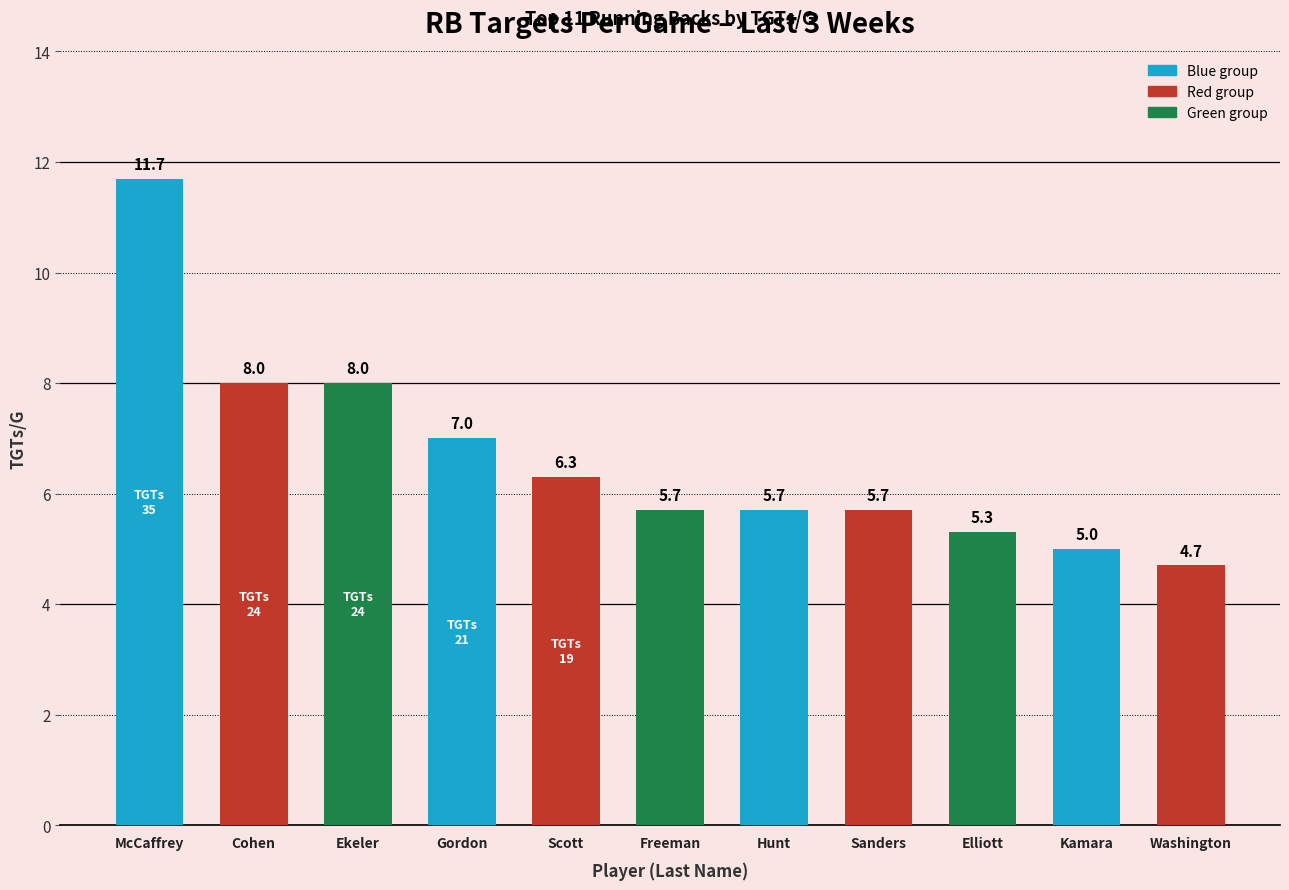

Is it true that the value at Elliott is 5.3?

True